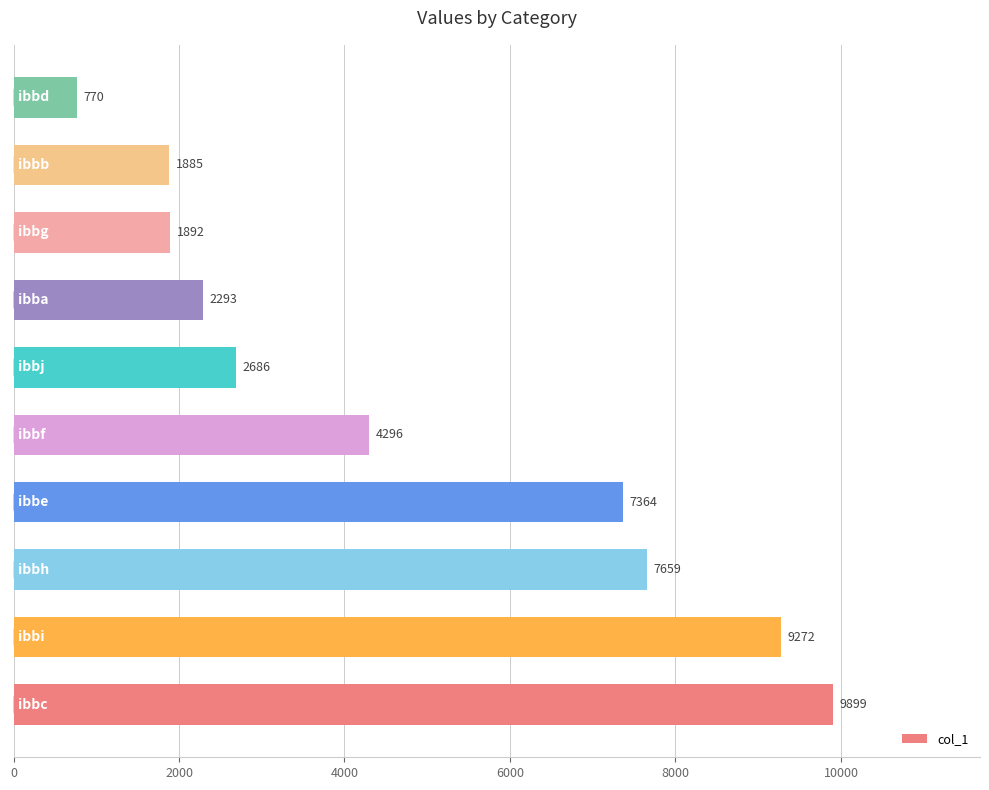

What is the sum of all values?

48016